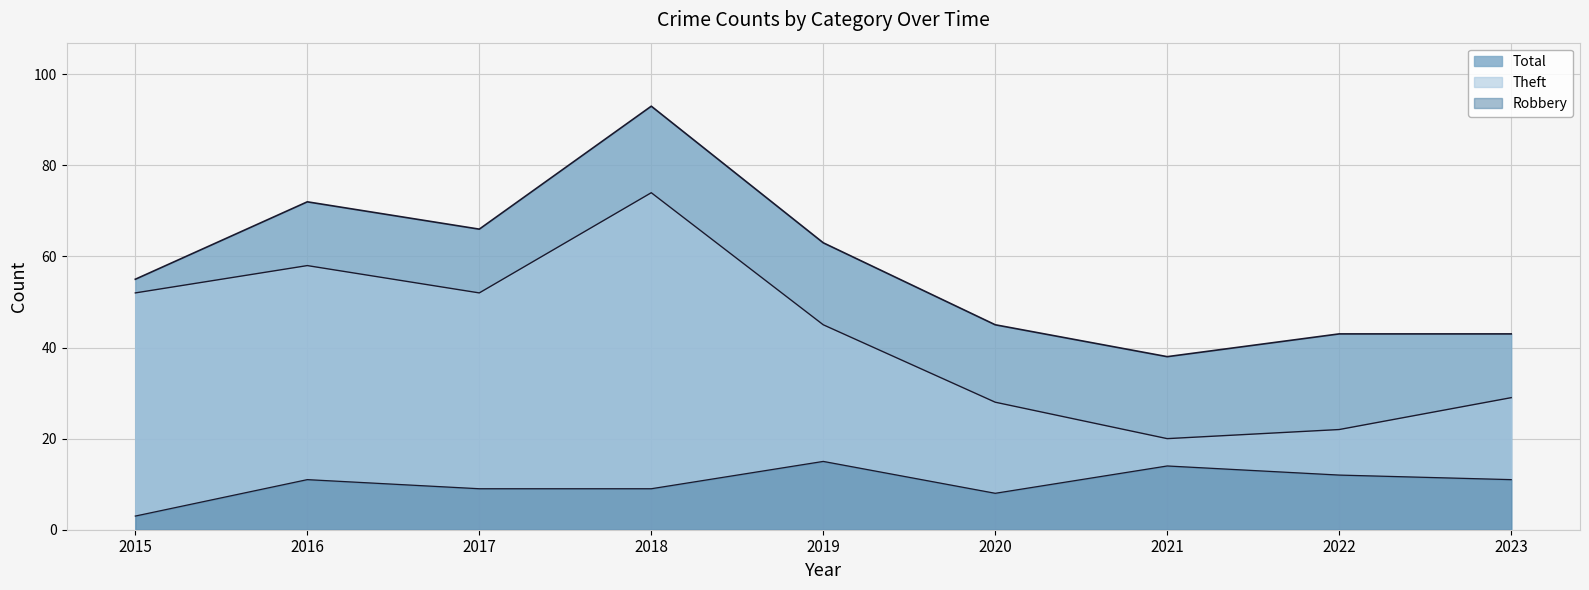

What is the smallest value displayed?

3